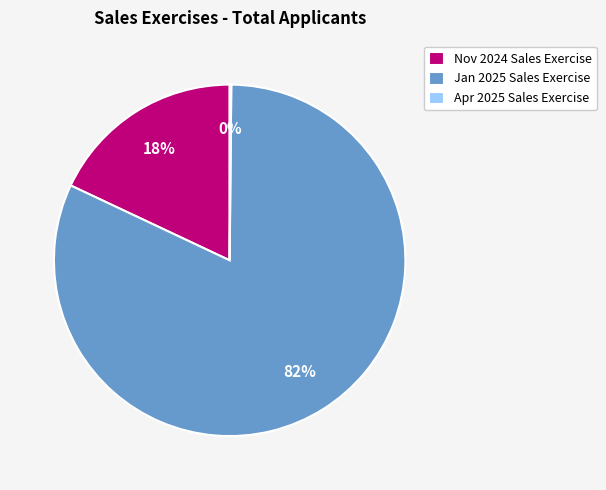

Which category has the biggest portion of the pie?

Jan 2025 Sales Exercise